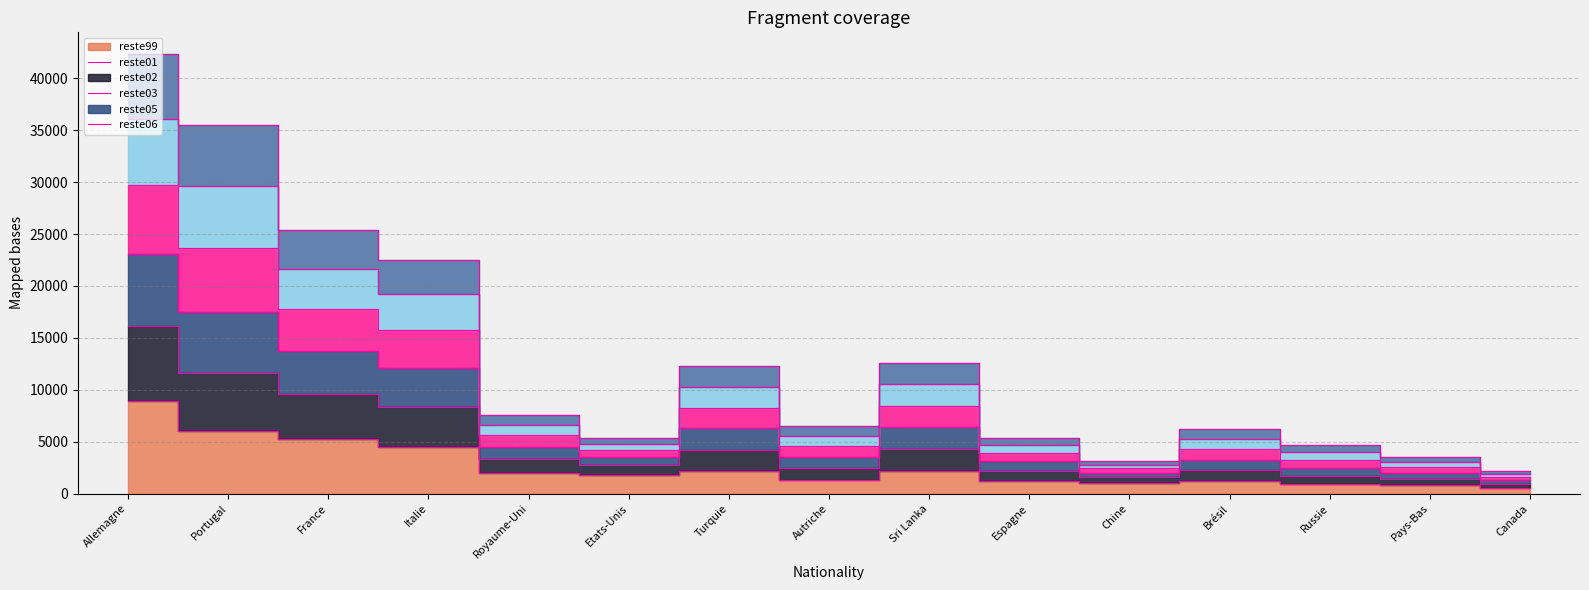

Reading left to right, what are all the values shown in this chart?

reste99: Allemagne=8929	Portugal=5986	France=5223	Italie=4469	Royaume-Uni=1985	Etats-Unis=1768	Turquie=2173	Autriche=1327	Sri Lanka=2155	Espagne=1206	Chine=997	Brésil=1174	Russie=902	Pays-Bas=808	Canada=562
reste01: Allemagne=29777	Portugal=23632	France=17782	Italie=15793	Royaume-Uni=5625	Etats-Unis=4202	Turquie=8289	Autriche=4572	Sri Lanka=8461	Espagne=3952	Chine=2413	Brésil=4258	Russie=3234	Pays-Bas=2533	Canada=1603
reste02: Allemagne=42326	Portugal=35492	France=25368	Italie=22533	Royaume-Uni=7613	Etats-Unis=5378	Turquie=12250	Autriche=6468	Sri Lanka=12592	Espagne=5318	Chine=3121	Brésil=6228	Russie=4700	Pays-Bas=3559	Canada=2170
reste03: Allemagne=36088	Portugal=29613	France=21616	Italie=19219	Royaume-Uni=6638	Etats-Unis=4804	Turquie=10281	Autriche=5539	Sri Lanka=10527	Espagne=4658	Chine=2774	Brésil=5251	Russie=3975	Pays-Bas=3048	Canada=1891
reste05: Allemagne=23076	Portugal=17529	France=13725	Italie=12128	Royaume-Uni=4515	Etats-Unis=3505	Turquie=6280	Autriche=3525	Sri Lanka=6368	Espagne=3098	Chine=2010	Brésil=3255	Russie=2476	Pays-Bas=1989	Canada=1285
reste06: Allemagne=16190	Portugal=11631	France=9591	Italie=8366	Royaume-Uni=3320	Etats-Unis=2720	Turquie=4243	Autriche=2439	Sri Lanka=4265	Espagne=2184	Chine=1553	Brésil=2222	Russie=1698	Pays-Bas=1412	Canada=940